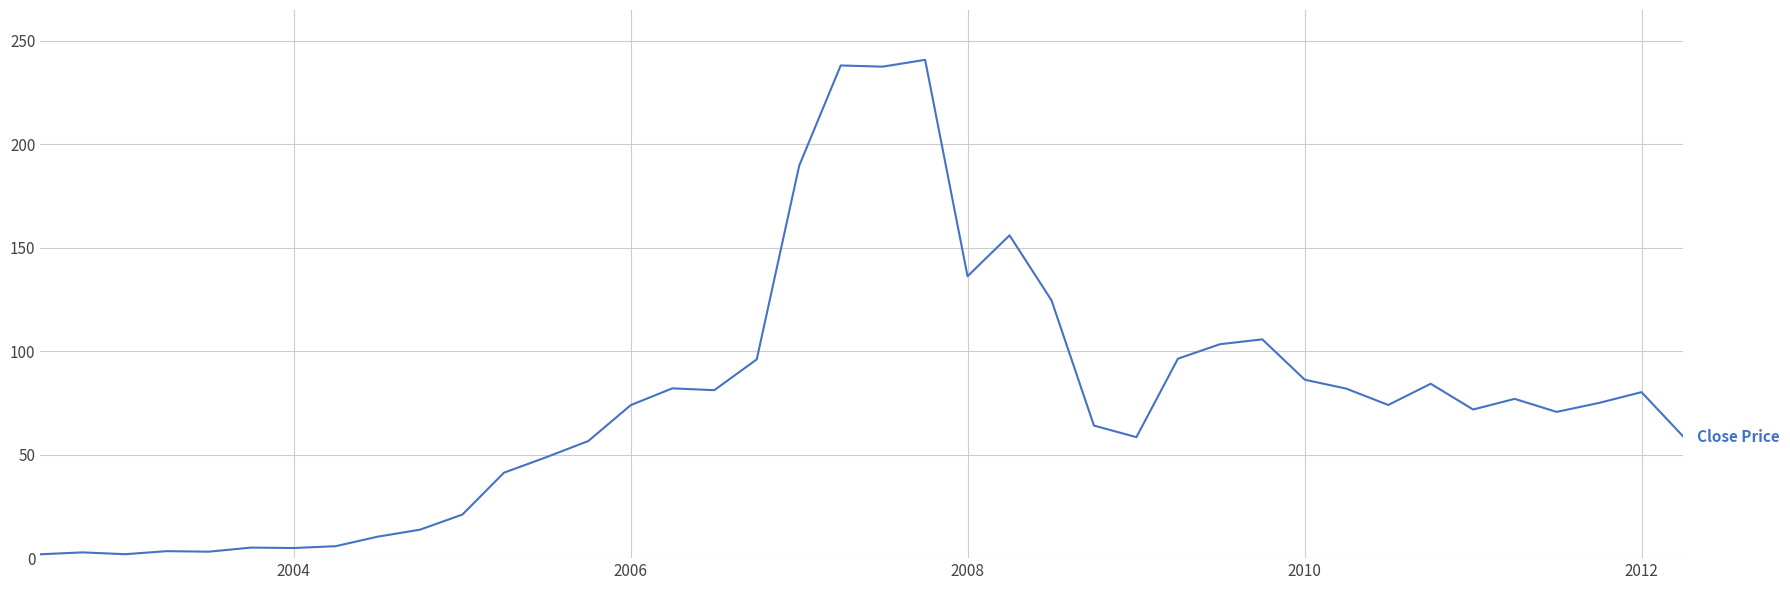

What is the difference between the maximum and minimum values?

238.9